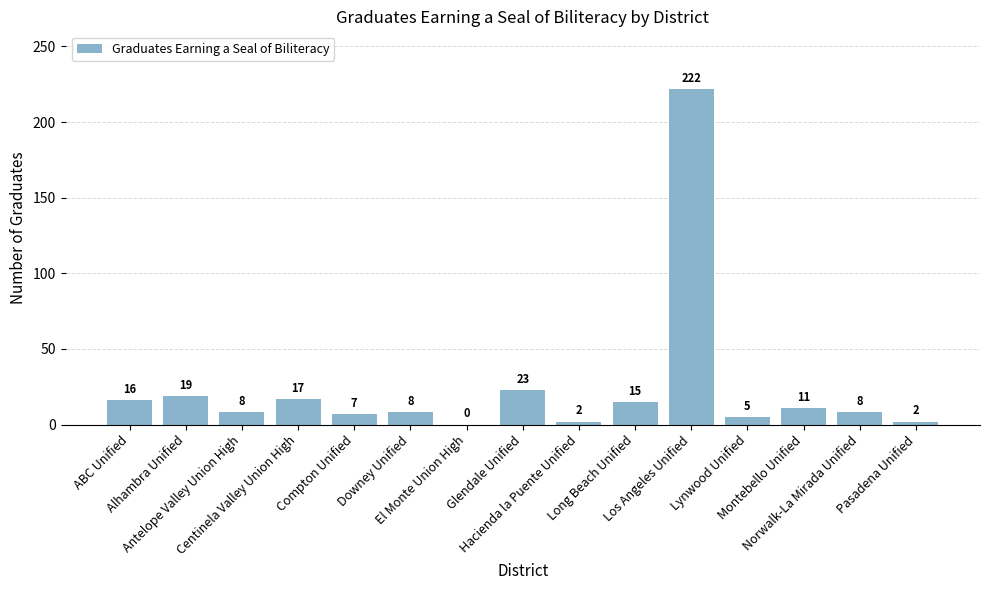

What is the sum of the values at Compton Unified and ABC Unified?

23